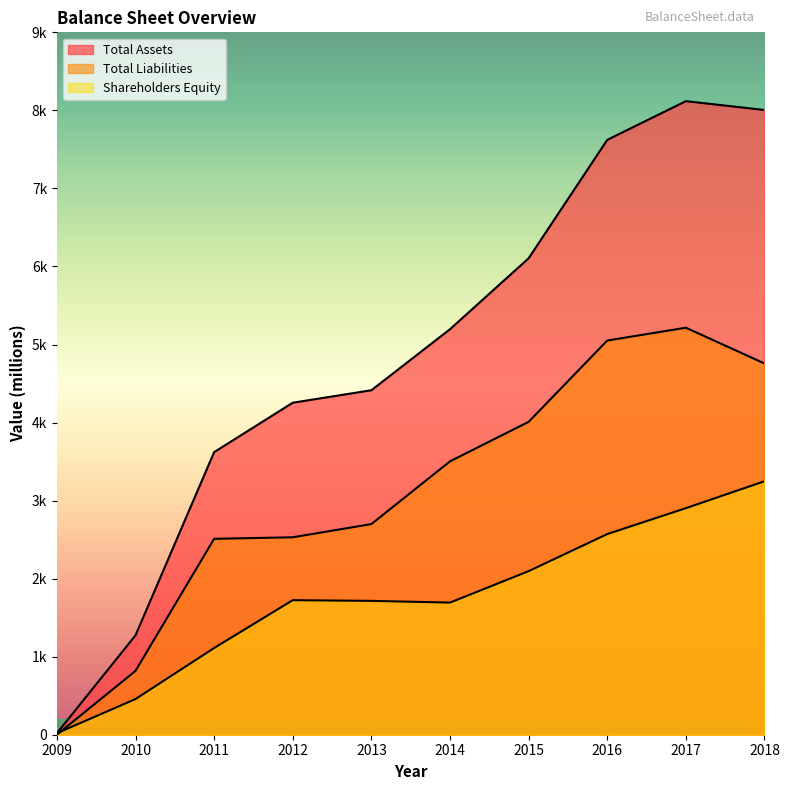

Reading left to right, list all the values displayed in this chart.

Total Assets: 19	1274	3621	4254	4414	5196	6105	7622	8118	8005
Total Liabilities: 0	818	2510	2530	2699	3503	4009	5051	5215	4757
Shareholders Equity: 19	457	1111	1724	1715	1693	2096	2571	2903	3248